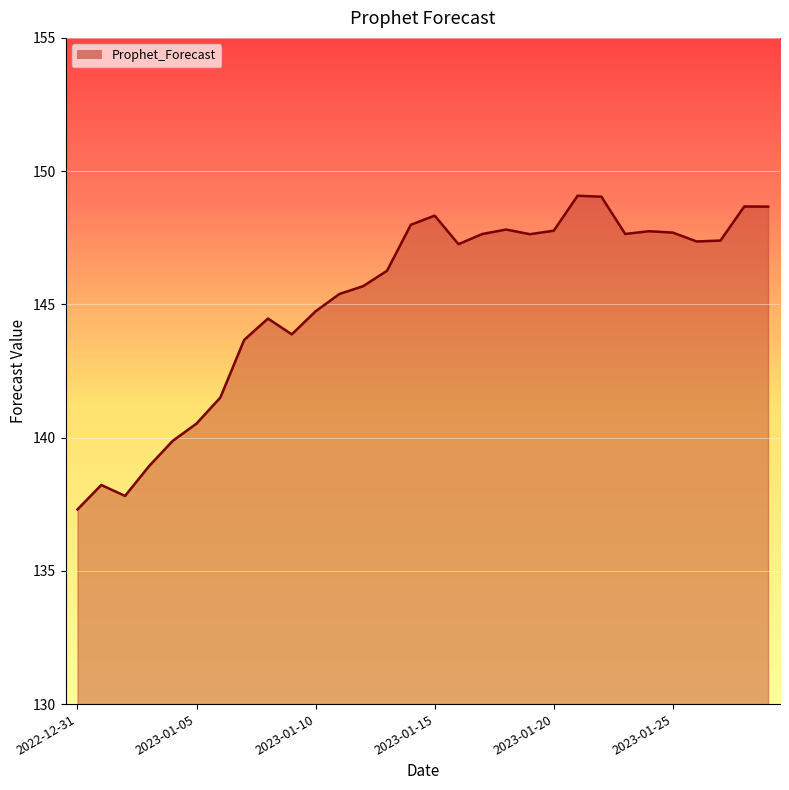

What is the greatest value displayed?

149.1